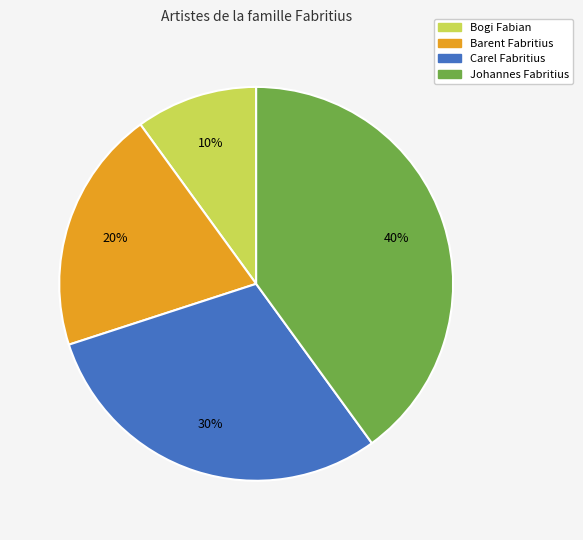

Approximately how many times larger is the value at Johannes Fabritius compared to Barent Fabritius?

2.0